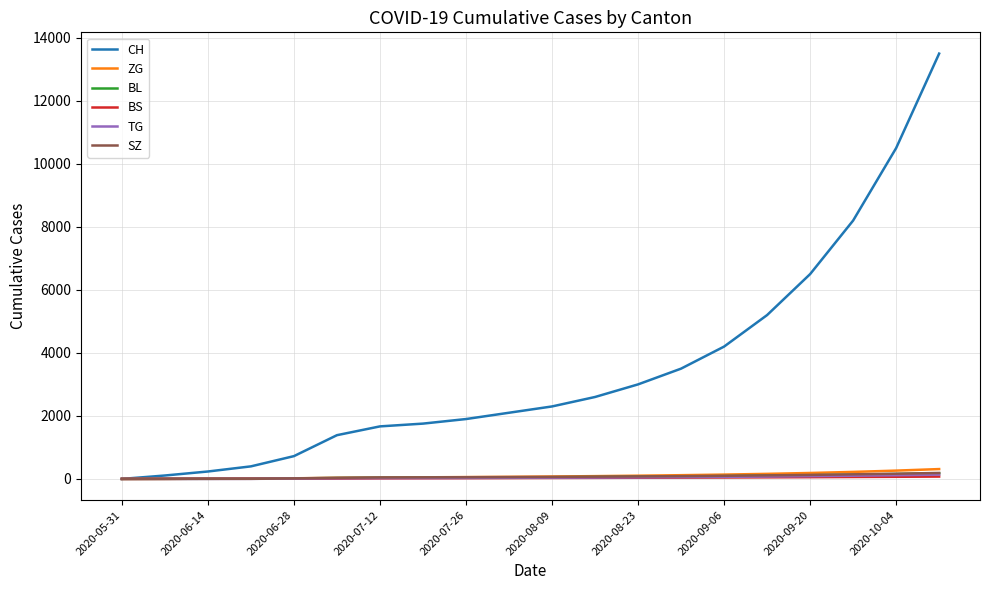

How many lines are shown in the chart?

6